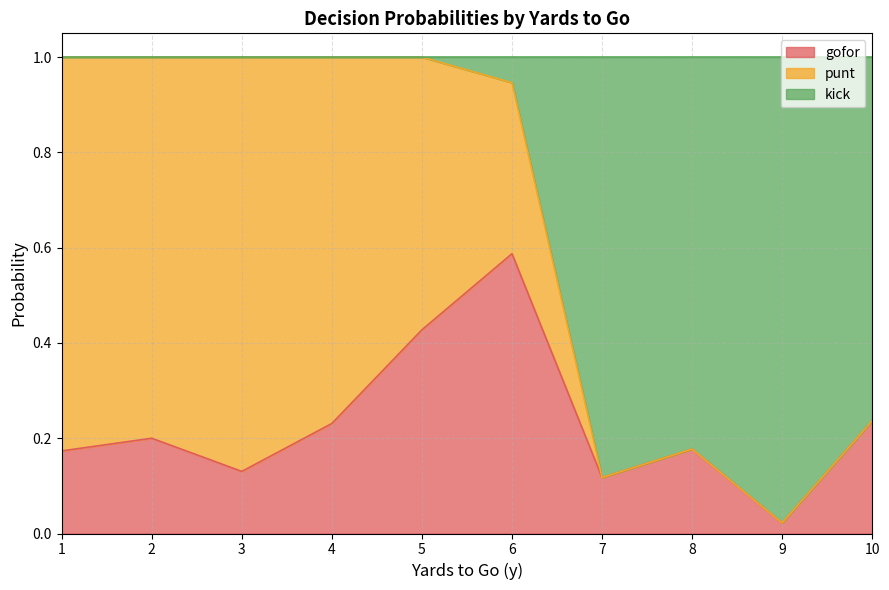

True or false: gofor has a value of 0.9 at 6.

False